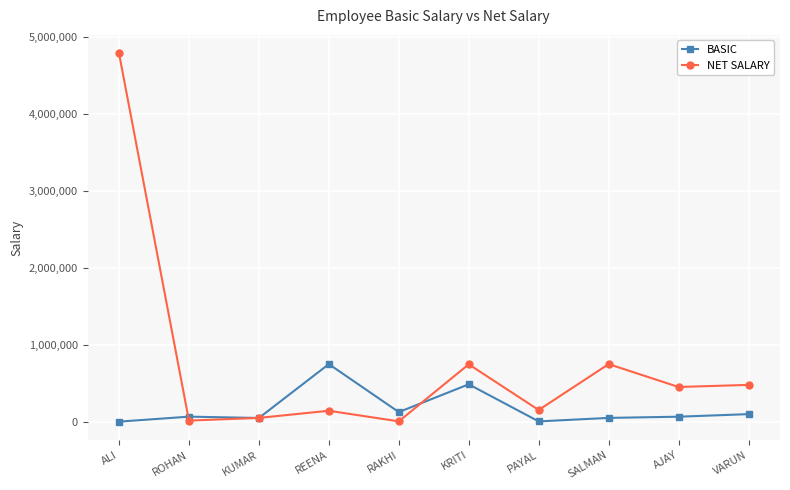

How many interior local peaks does the NET SALARY series have?

3